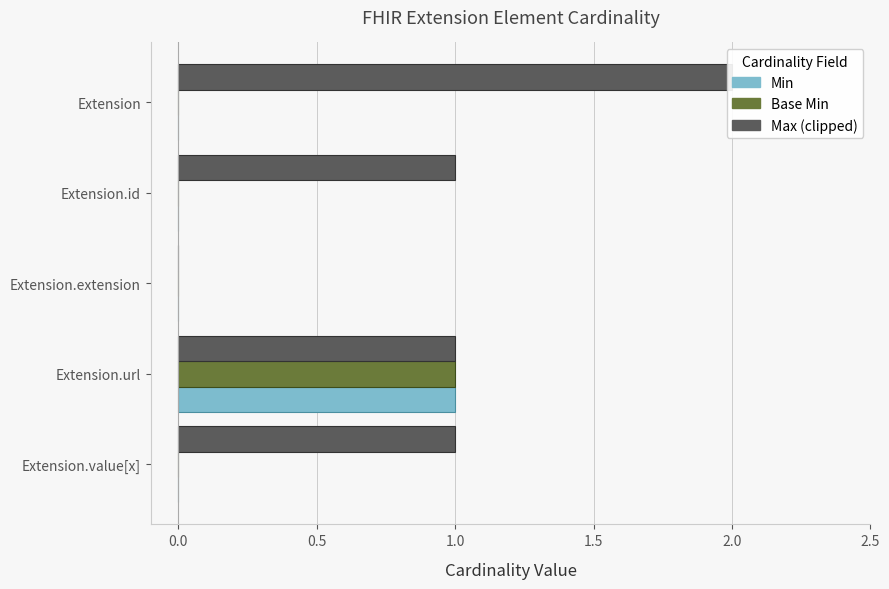

How many data points in Max (clipped) are less than 1?

1